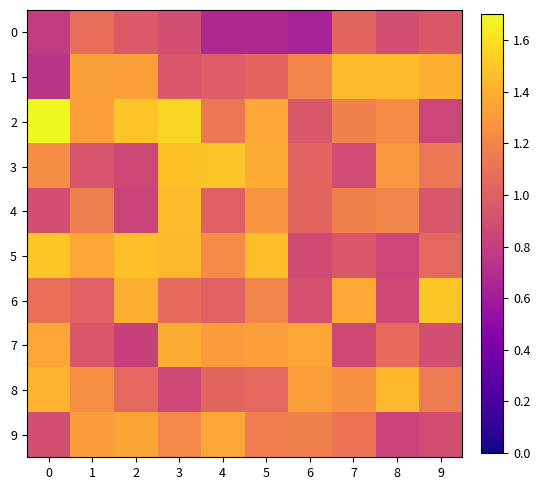

Reading left to right, transcribe all the data shown in this chart.

0: 0=0.8	1=1.1	2=1.0	3=0.9	4=0.7	5=0.7	6=0.6	7=1.0	8=0.9	9=1.0
1: 0=0.7	1=1.3	2=1.3	3=1.0	4=1.0	5=1.0	6=1.2	7=1.4	8=1.4	9=1.4
2: 0=1.7	1=1.3	2=1.5	3=1.6	4=1.1	5=1.4	6=1.0	7=1.2	8=1.2	9=0.8
3: 0=1.2	1=0.9	2=0.9	3=1.5	4=1.5	5=1.4	6=1.0	7=0.9	8=1.3	9=1.1
4: 0=0.9	1=1.2	2=0.8	3=1.5	4=1.0	5=1.3	6=1.0	7=1.2	8=1.2	9=0.9
5: 0=1.5	1=1.4	2=1.5	3=1.4	4=1.2	5=1.5	6=0.9	7=1.0	8=0.8	9=1.0
6: 0=1.1	1=1.0	2=1.4	3=1.1	4=1.0	5=1.2	6=0.9	7=1.4	8=0.9	9=1.5
7: 0=1.4	1=1.0	2=0.8	3=1.4	4=1.3	5=1.3	6=1.4	7=0.9	8=1.1	9=0.9
8: 0=1.4	1=1.3	2=1.0	3=0.9	4=1.0	5=1.0	6=1.3	7=1.3	8=1.4	9=1.1
9: 0=0.9	1=1.3	2=1.3	3=1.2	4=1.4	5=1.2	6=1.2	7=1.1	8=0.8	9=0.9